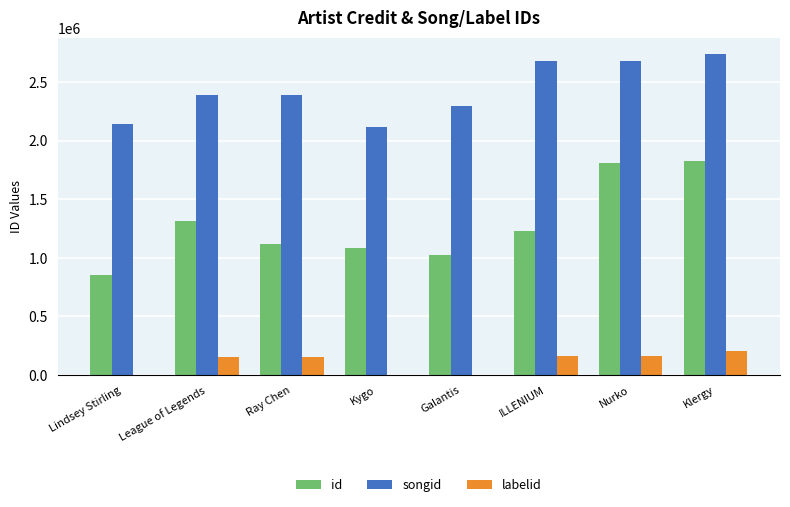

Which series has the widest spread of values?

id